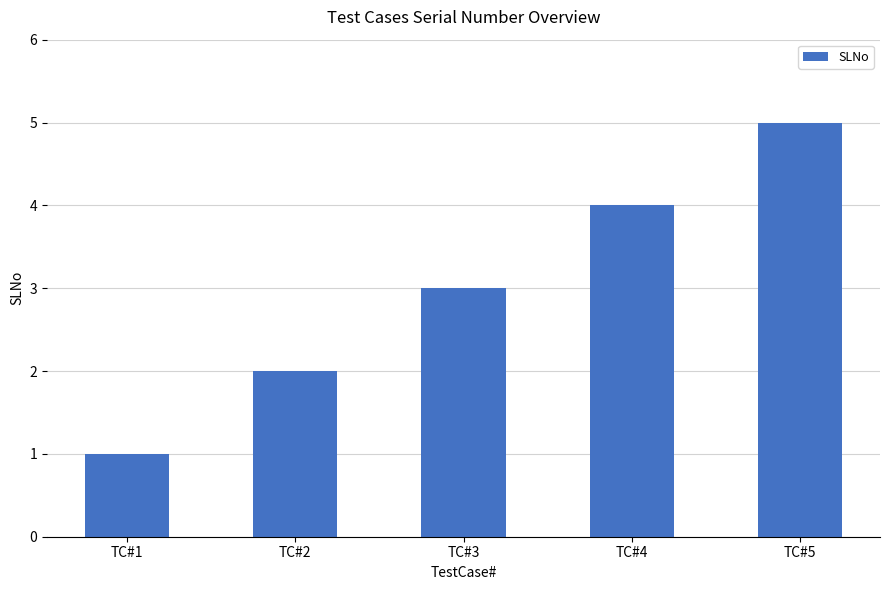

What is the minimum value shown in the chart?

1